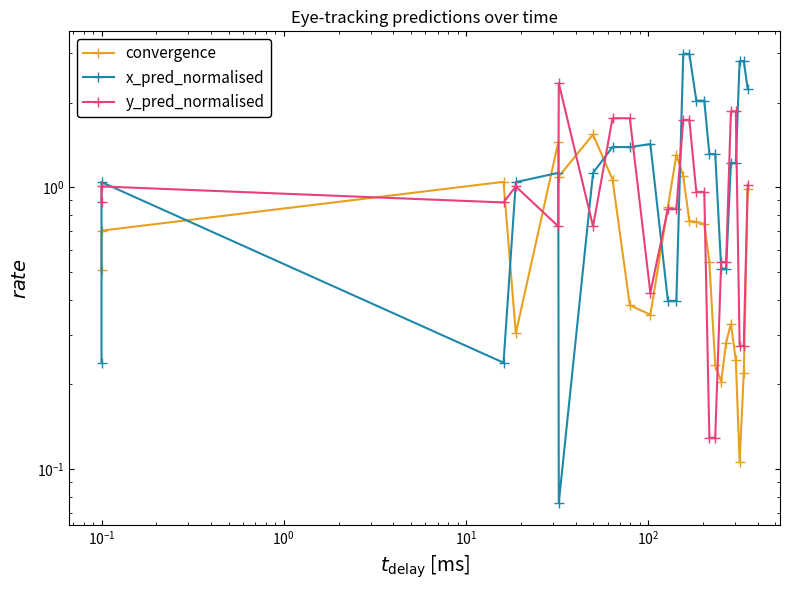

What is the difference between the second highest and second lowest values in the y_pred_normalised series?

1.7